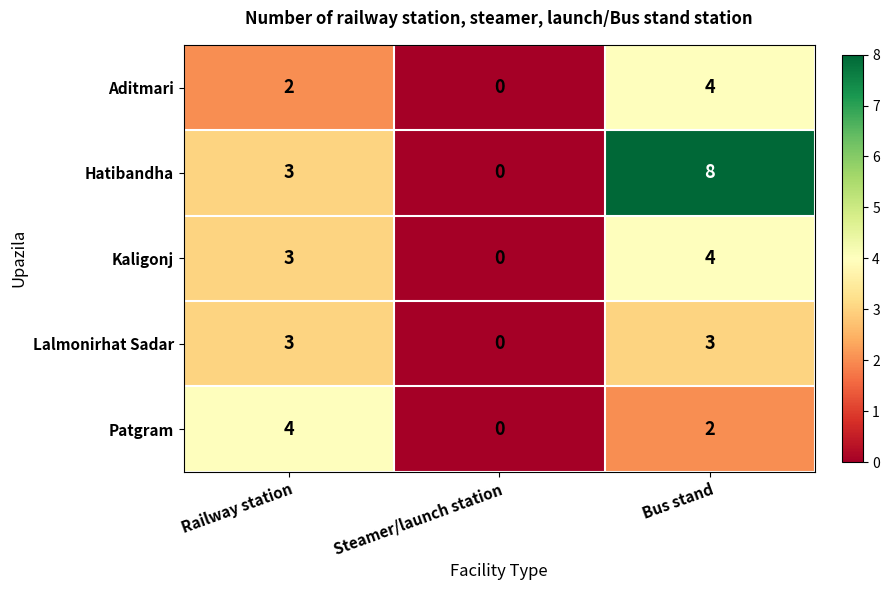

What is the difference between the maximum and minimum values in the Hatibandha series?

8